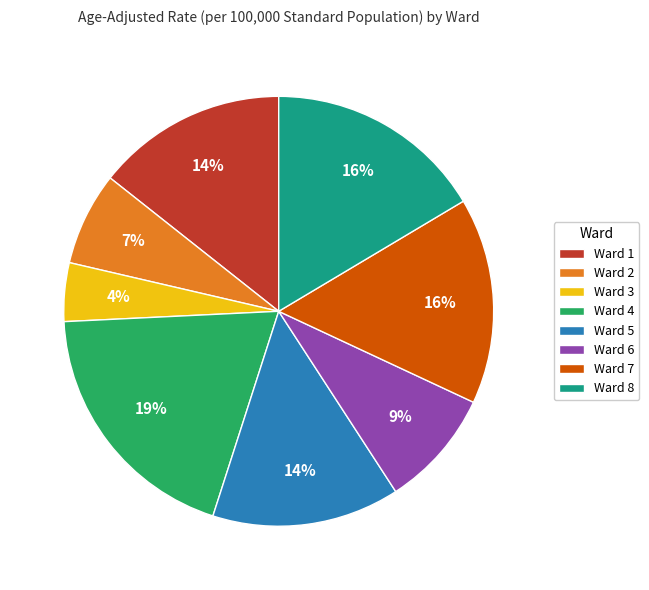

To the nearest percent, what percentage of the pie is Ward 1?

14%